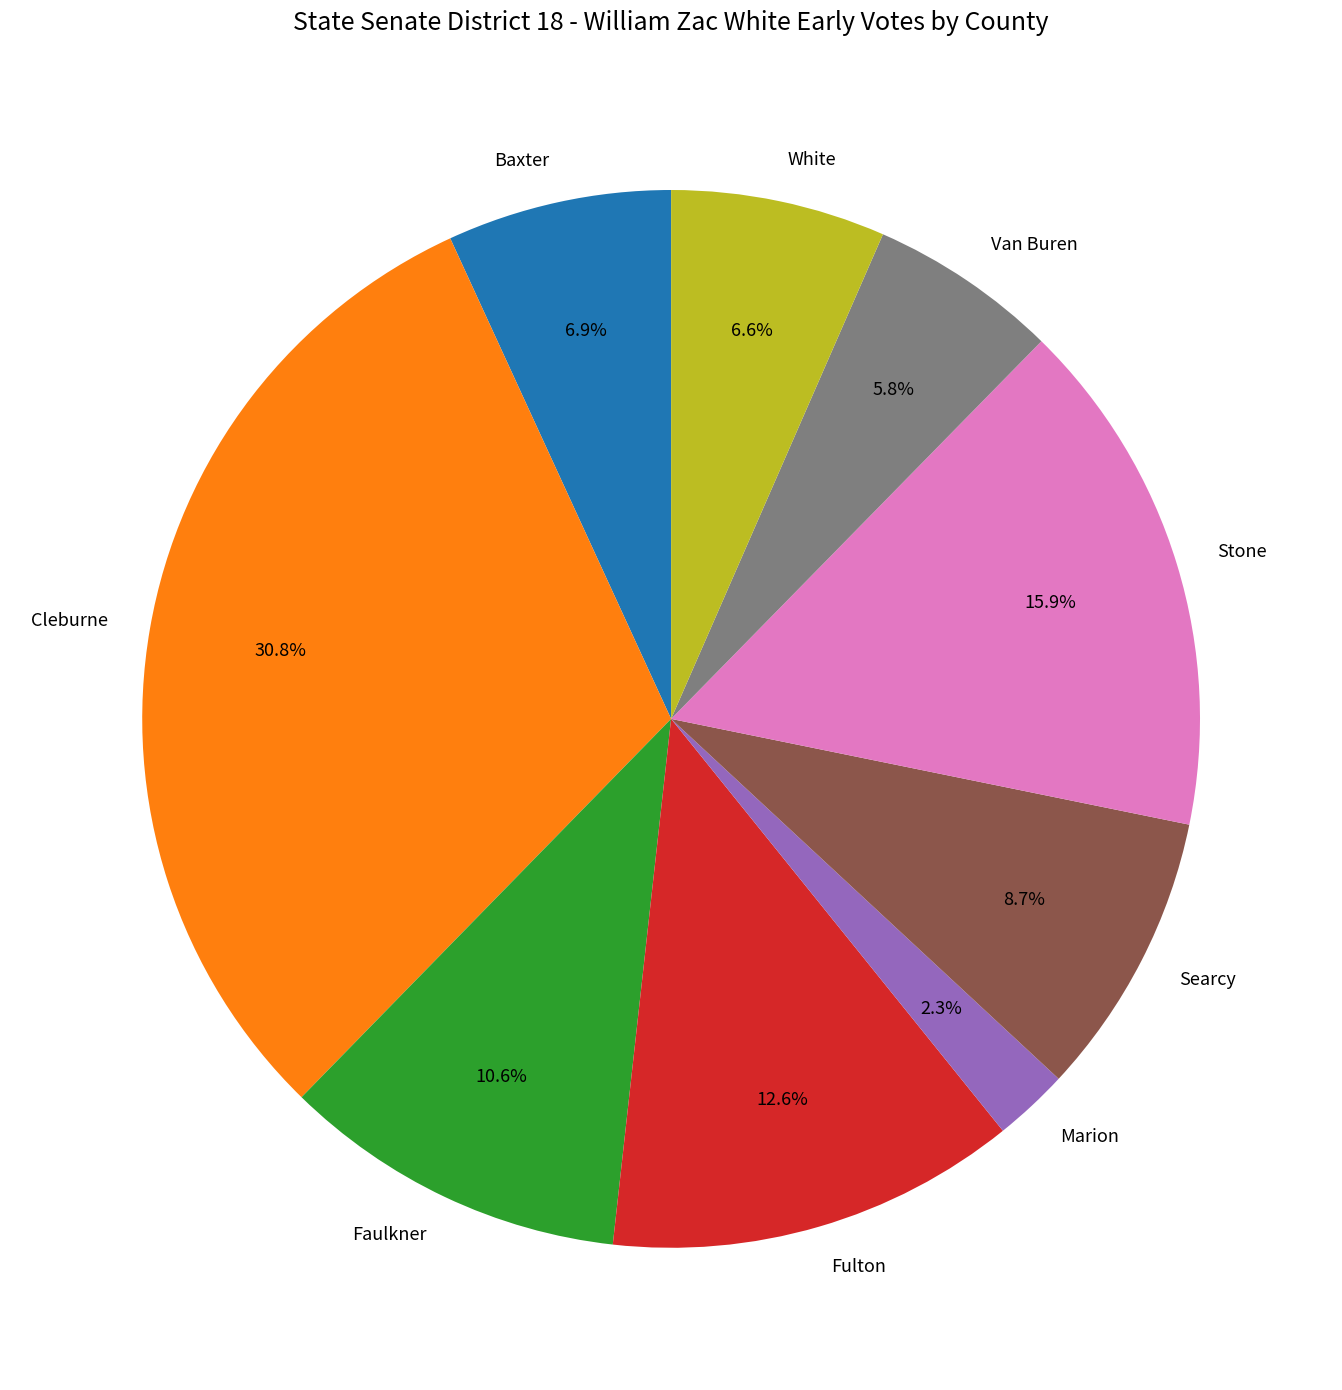

Is White the majority of the pie?

No